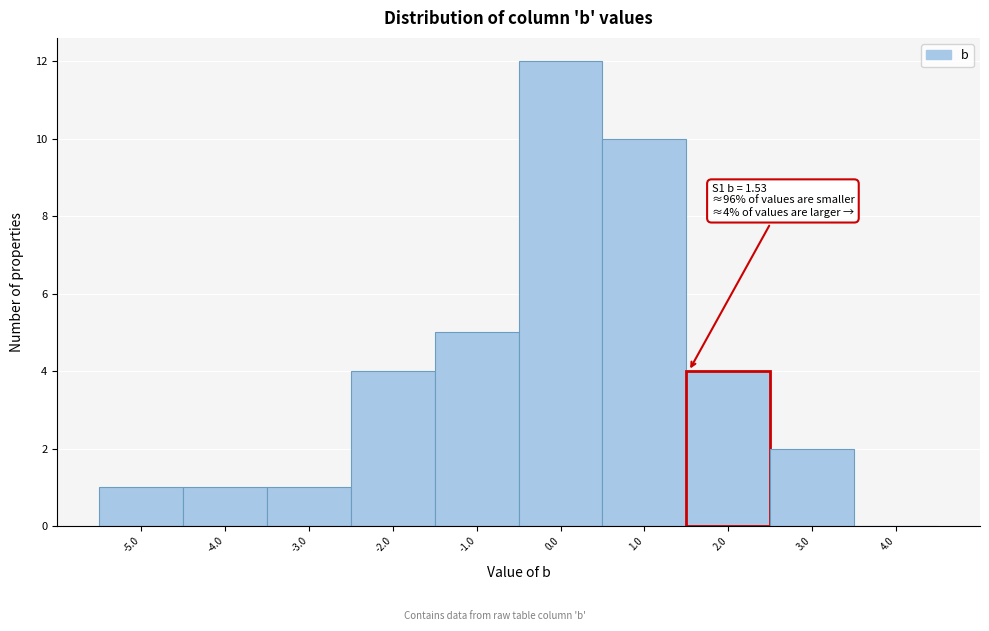

Over which range of the x-axis is the bar tallest?

-0.5 to 0.5